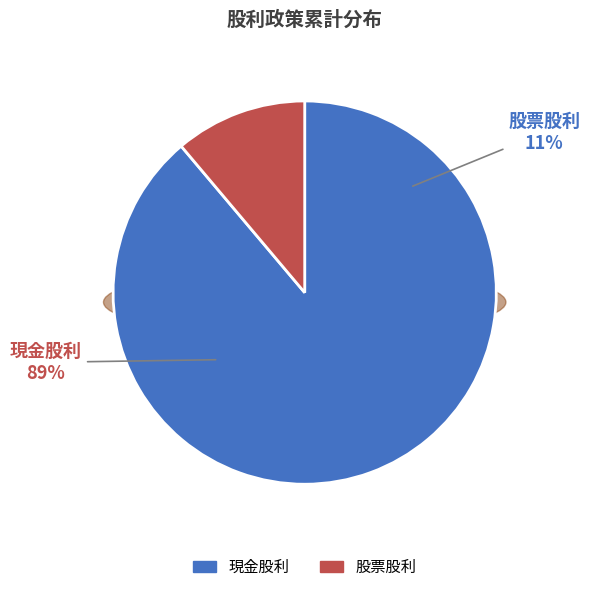

Does 現金股利 represent more than half of the total?

Yes